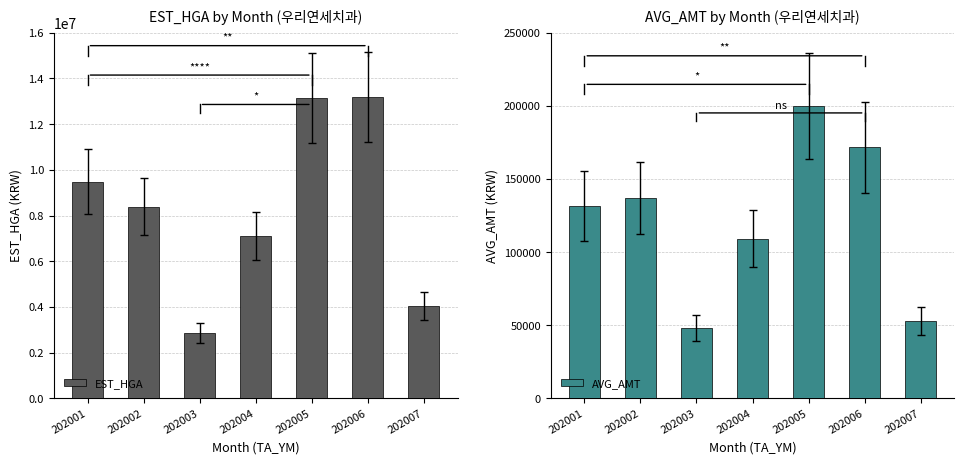

What is the value of the EST_HGA bar at the 6th from the left?

13175961